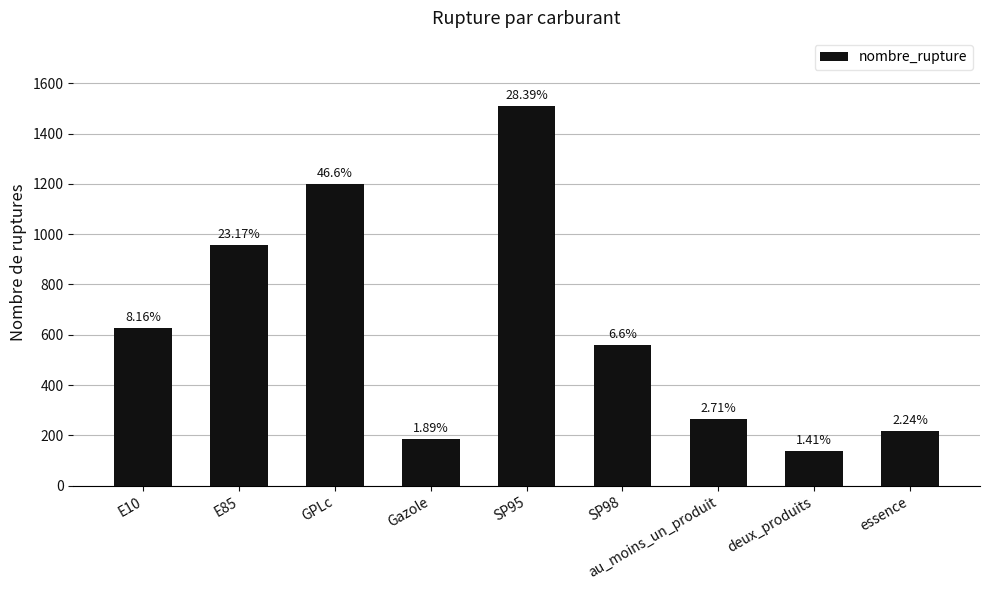

List the labels in order of value, smallest first.

deux_produits, Gazole, essence, au_moins_un_produit, SP98, E10, E85, GPLc, SP95